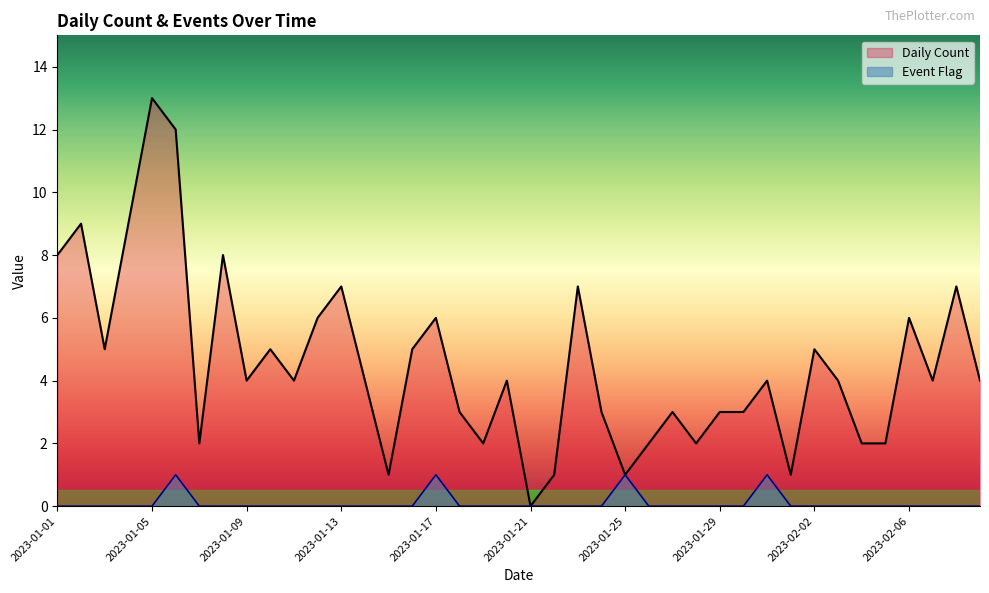

What is the difference between the maximum and minimum values in the Daily Count series?

13